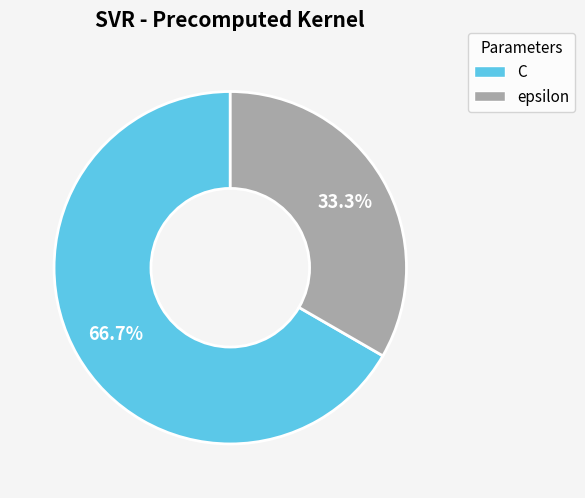

Which slice is the smallest?

epsilon